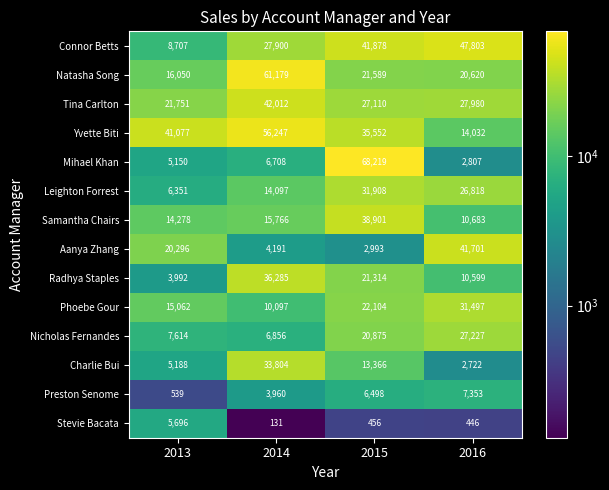

True or false: Nicholas Fernandes has a value of 27227 at 2016.

True